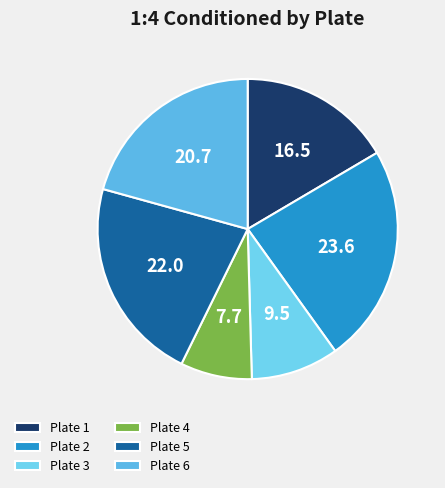

How many segments does this pie chart have?

6